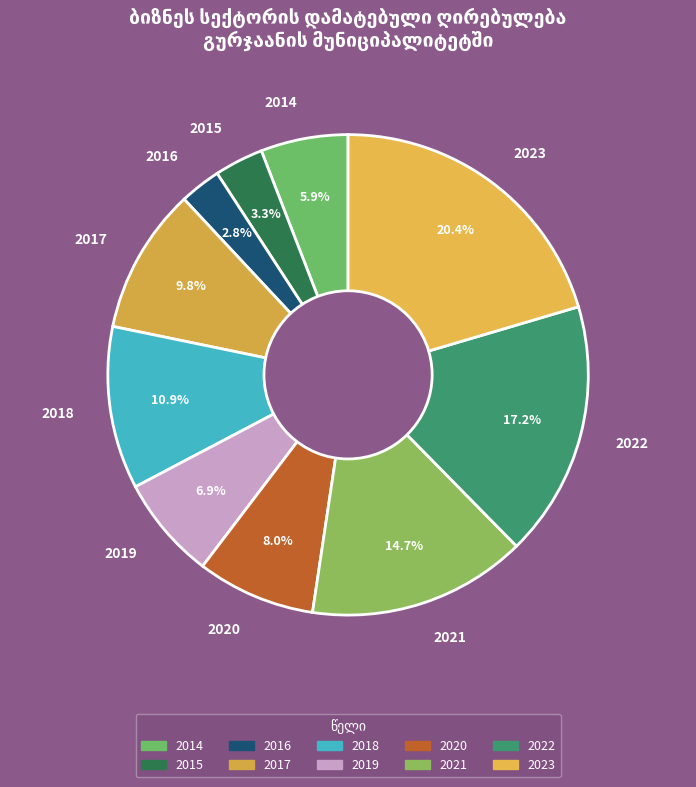

The 2023 slice represents 35% of the pie. True or false?

False